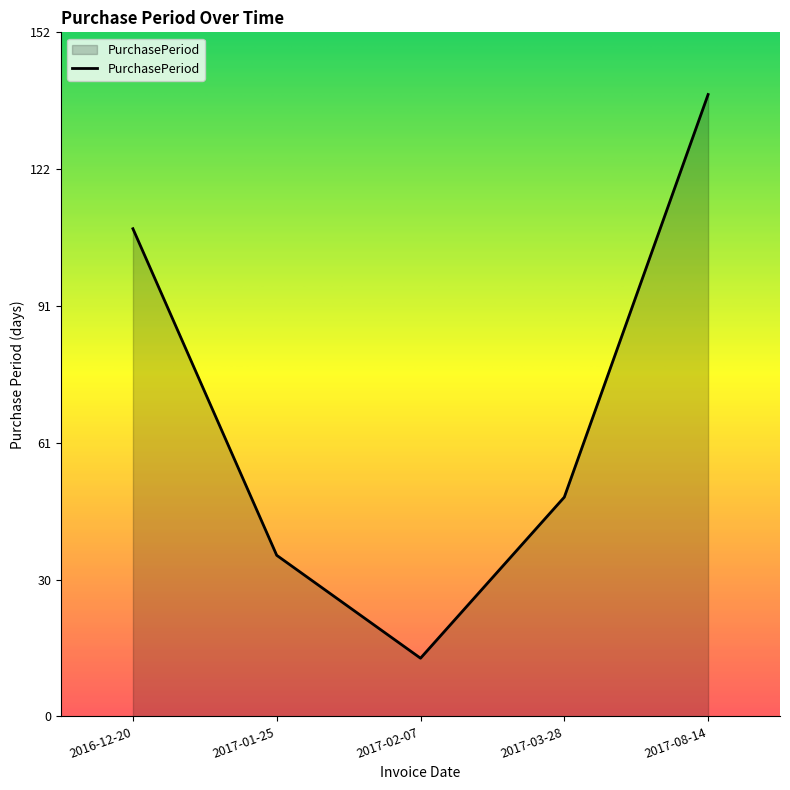

How many values are below 49?

2